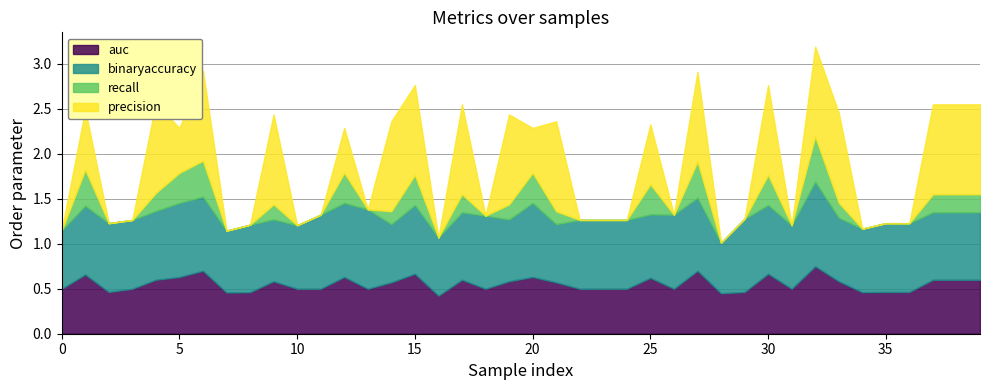

The precision series shows 0.6 at 18. True or false?

False